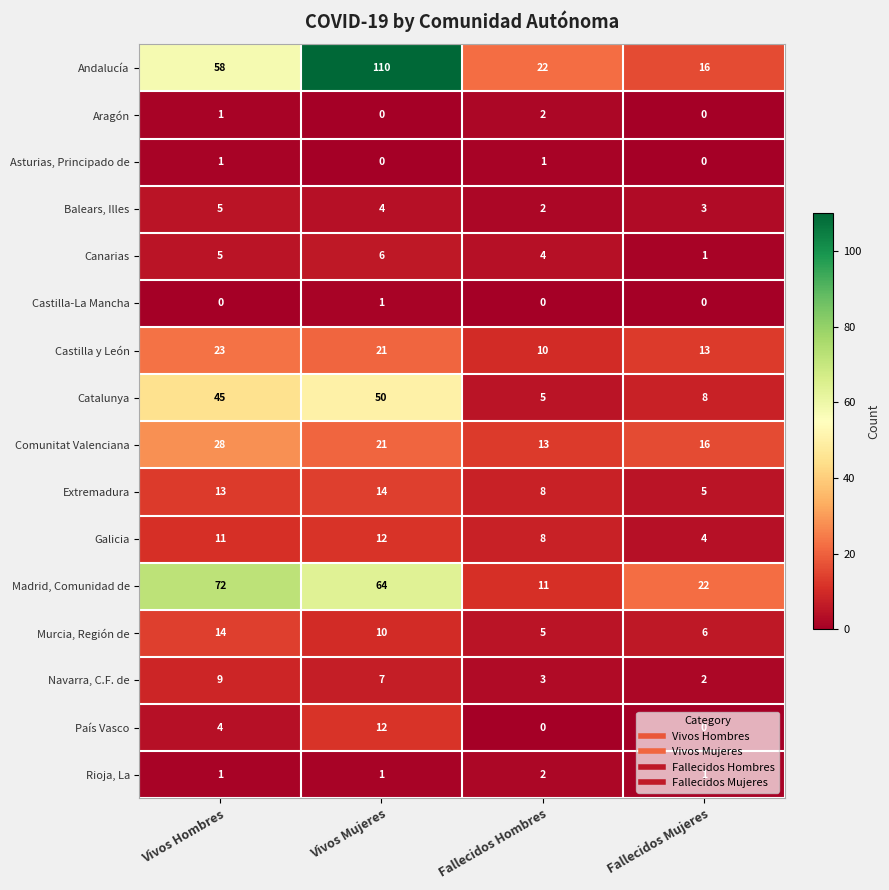

Which category has the highest value in the Murcia, Región de series?

Vivos Hombres